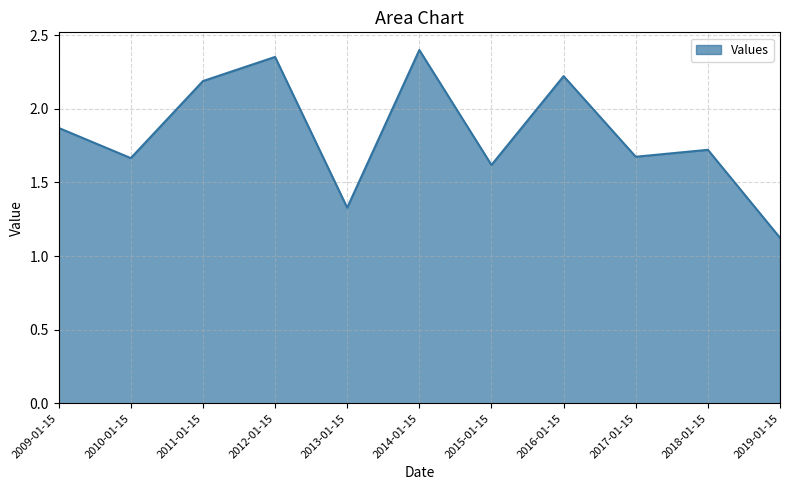

What is the change in value from 2009-01-15 to 2017-01-15?

-0.2